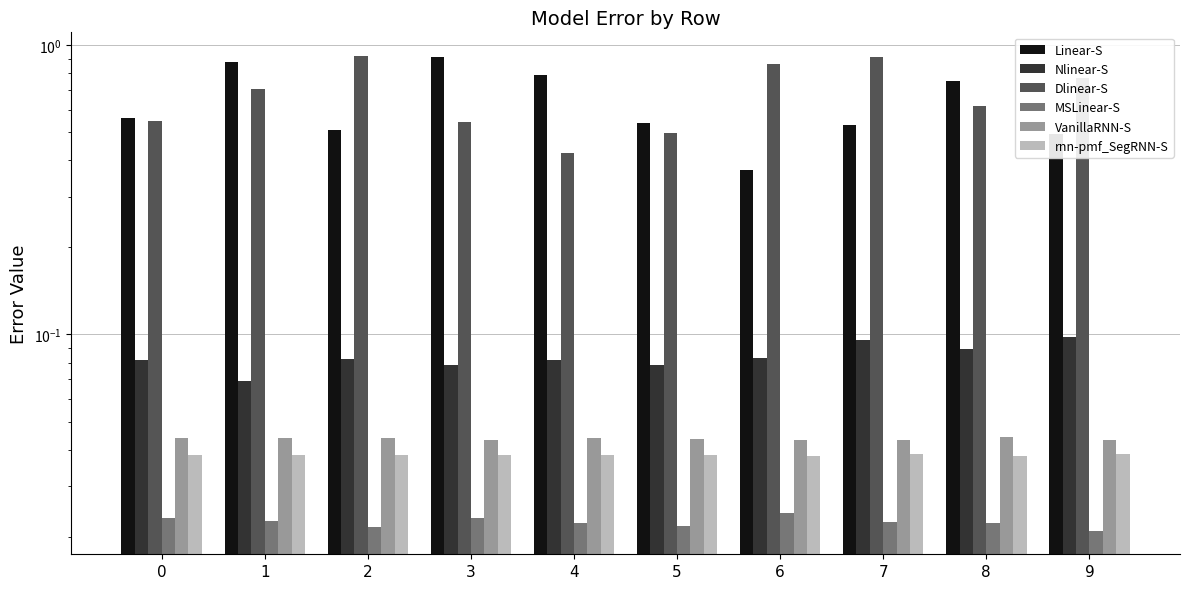

Reading right to left, what are all the values shown in this chart?

Linear-S: 9=0.5	8=0.8	7=0.5	6=0.4	5=0.5	4=0.8	3=0.9	2=0.5	1=0.9	0=0.6
Nlinear-S: 9=0.1	8=0.1	7=0.1	6=0.1	5=0.1	4=0.1	3=0.1	2=0.1	1=0.1	0=0.1
Dlinear-S: 9=0.8	8=0.6	7=0.9	6=0.9	5=0.5	4=0.4	3=0.5	2=0.9	1=0.7	0=0.5
MSLinear-S: 9=0.0	8=0.0	7=0.0	6=0.0	5=0.0	4=0.0	3=0.0	2=0.0	1=0.0	0=0.0
VanillaRNN-S: 9=0.0	8=0.0	7=0.0	6=0.0	5=0.0	4=0.0	3=0.0	2=0.0	1=0.0	0=0.0
rnn-pmf_SegRNN-S: 9=0.0	8=0.0	7=0.0	6=0.0	5=0.0	4=0.0	3=0.0	2=0.0	1=0.0	0=0.0